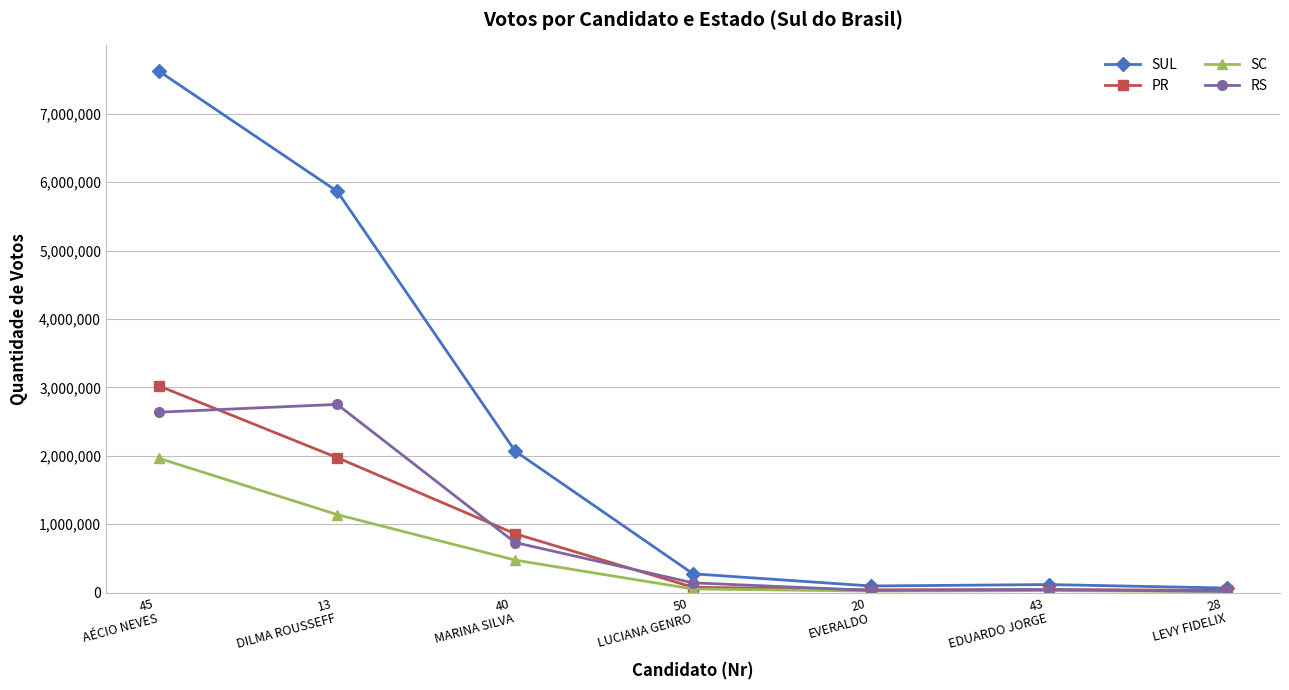

What is the highest value of the RS series?

2751098